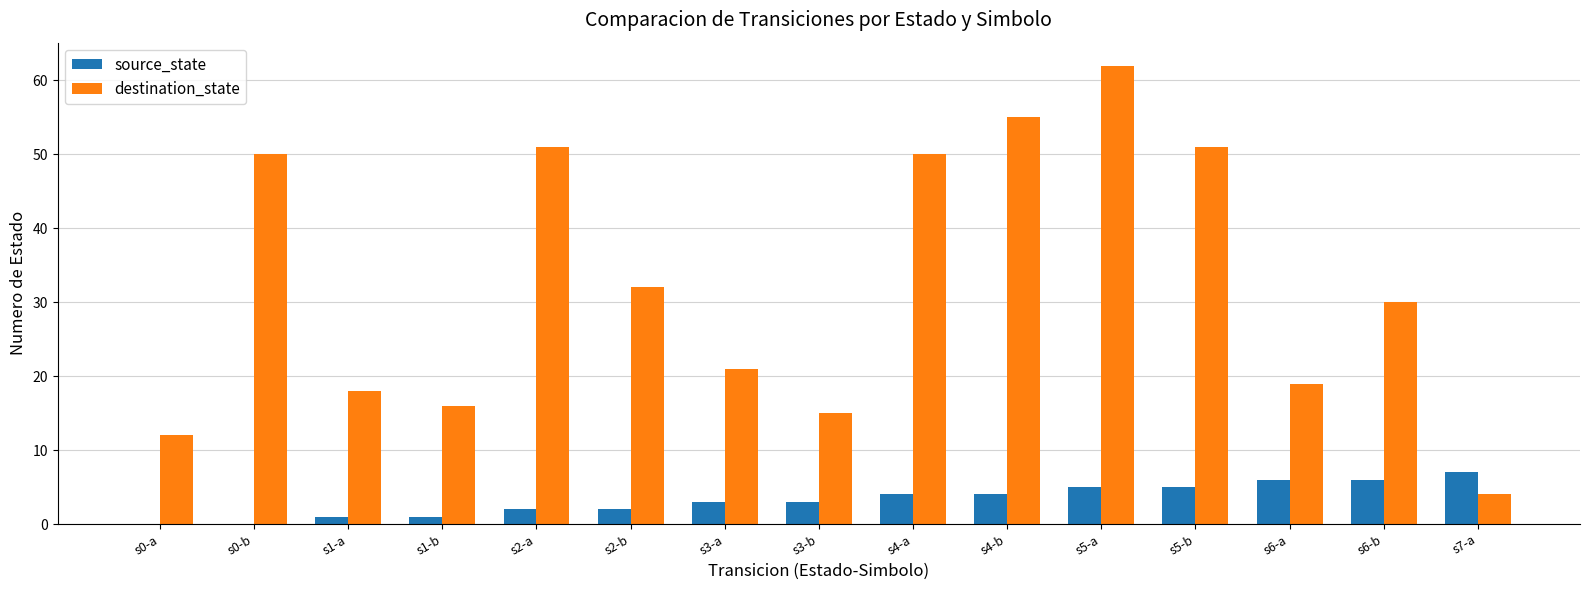

What is the sum of all source_state values?

49